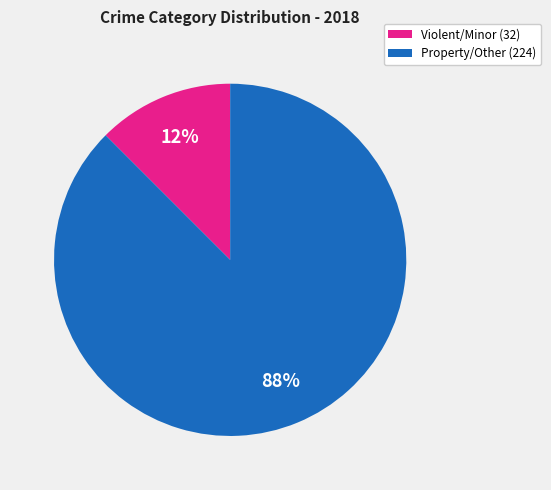

What is the largest slice in the pie chart?

Property/Other (224)